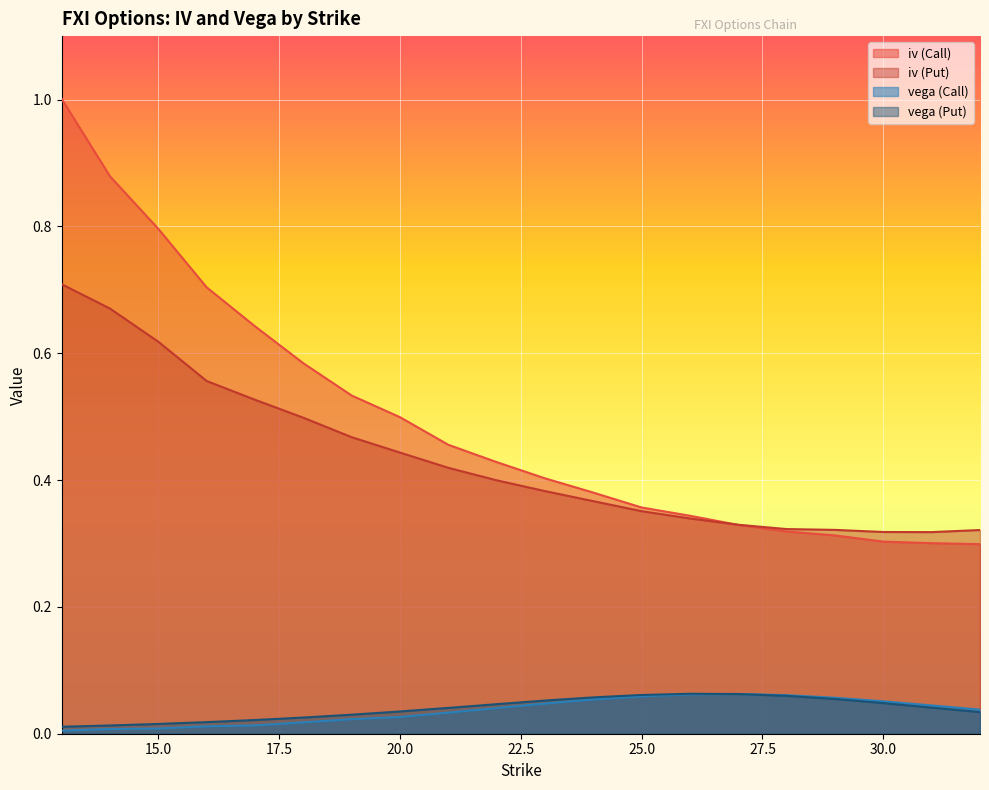

How many lines are shown in the chart?

4